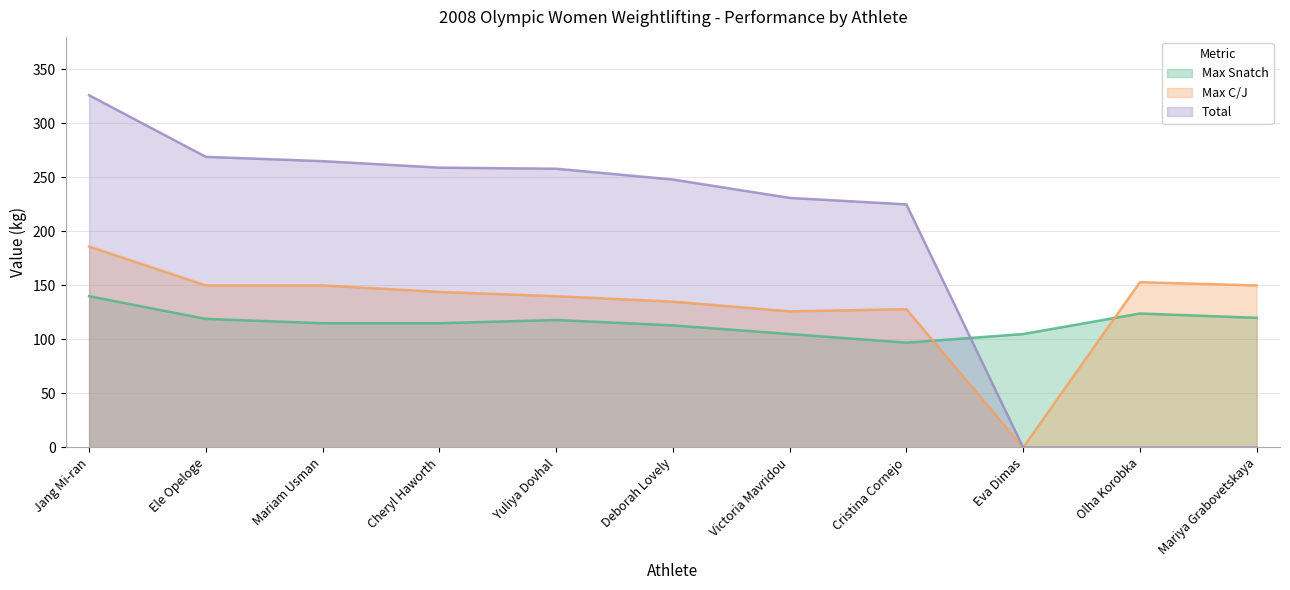

Is the value of Max C/J at Mariya Grabovetskaya greater than the value of Total at Mariam Usman?

No